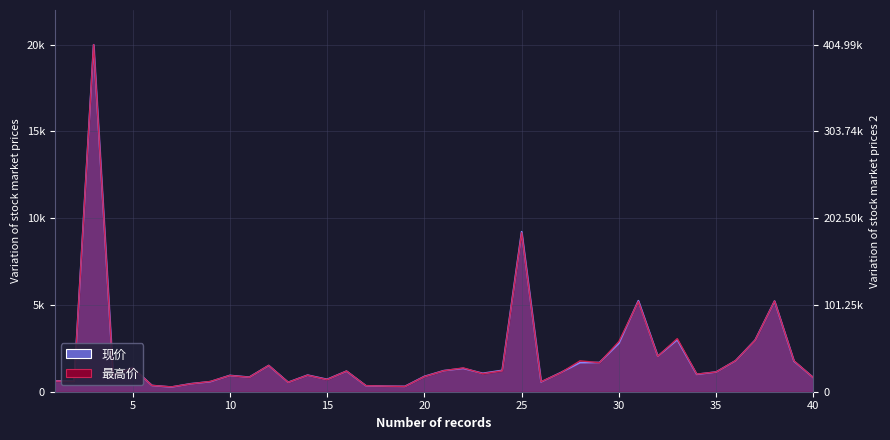

What is the minimum value shown in the chart?

269.9